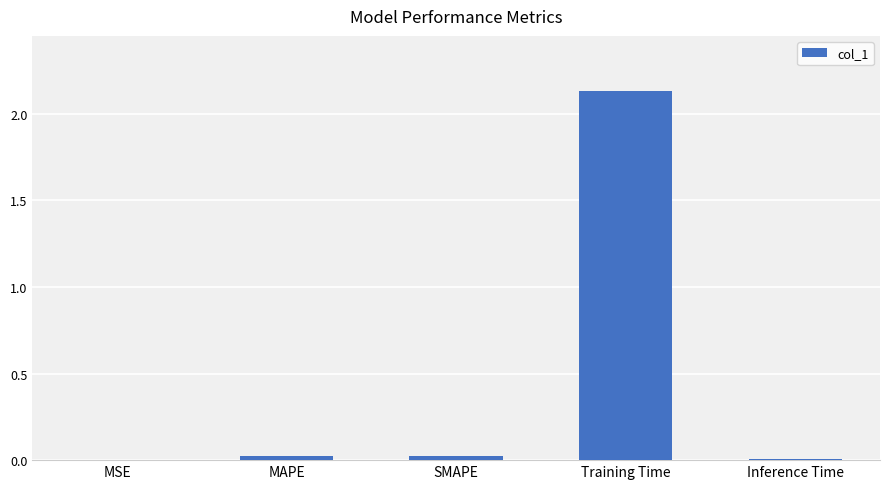

Is it true that the value at SMAPE is 0.0?

True